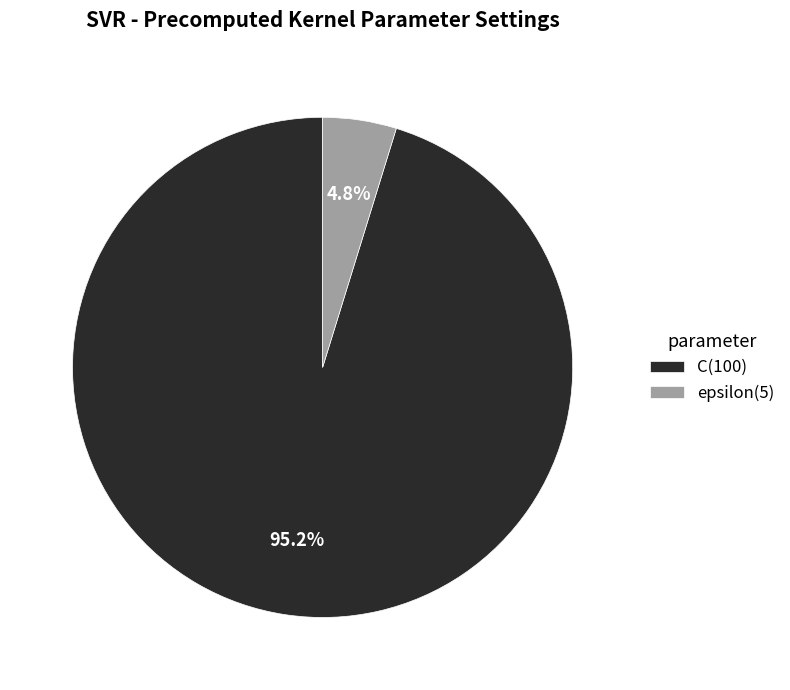

Rank the categories by value from highest to lowest.

C, epsilon